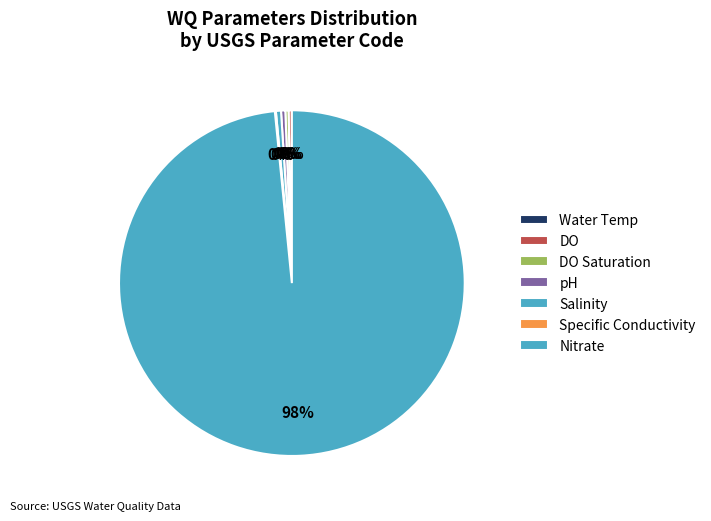

Which category accounts for the majority?

Nitrate